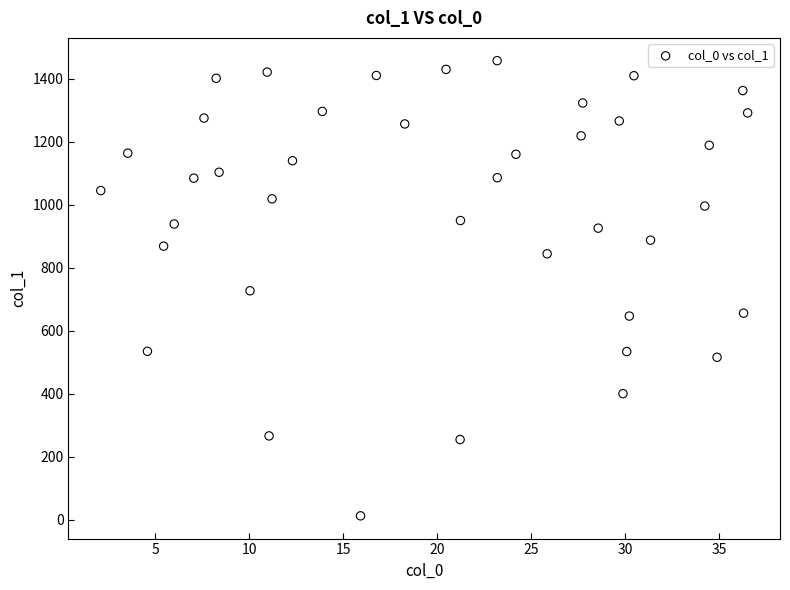

How many data points are displayed?

40